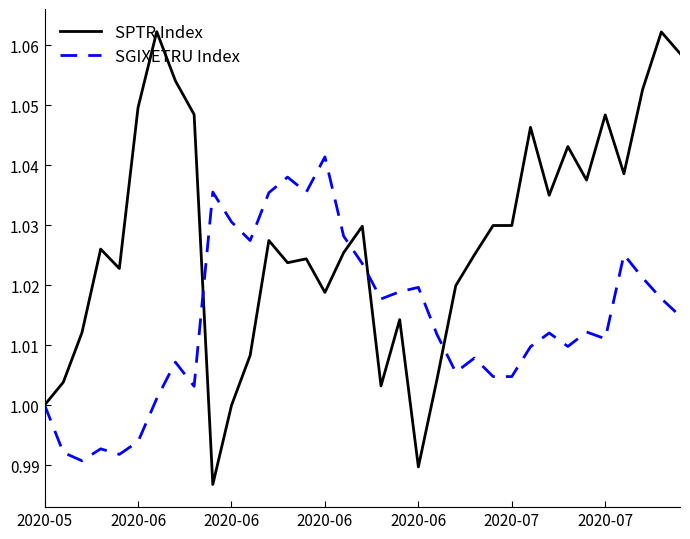

Is this an area chart (filled region under the line)?

No